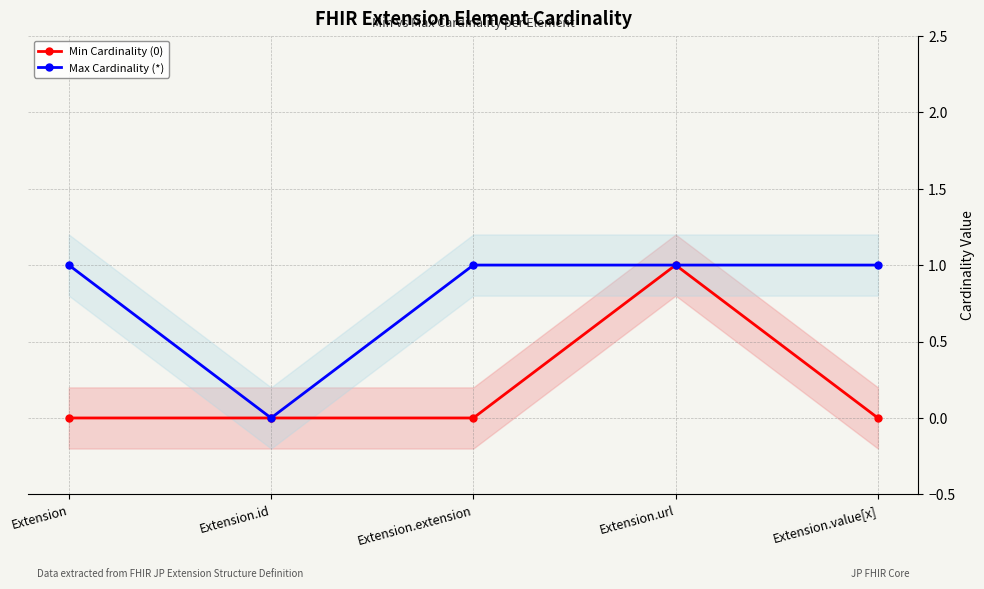

What are all the series names shown in the legend?

Min Cardinality (0), Max Cardinality (*)